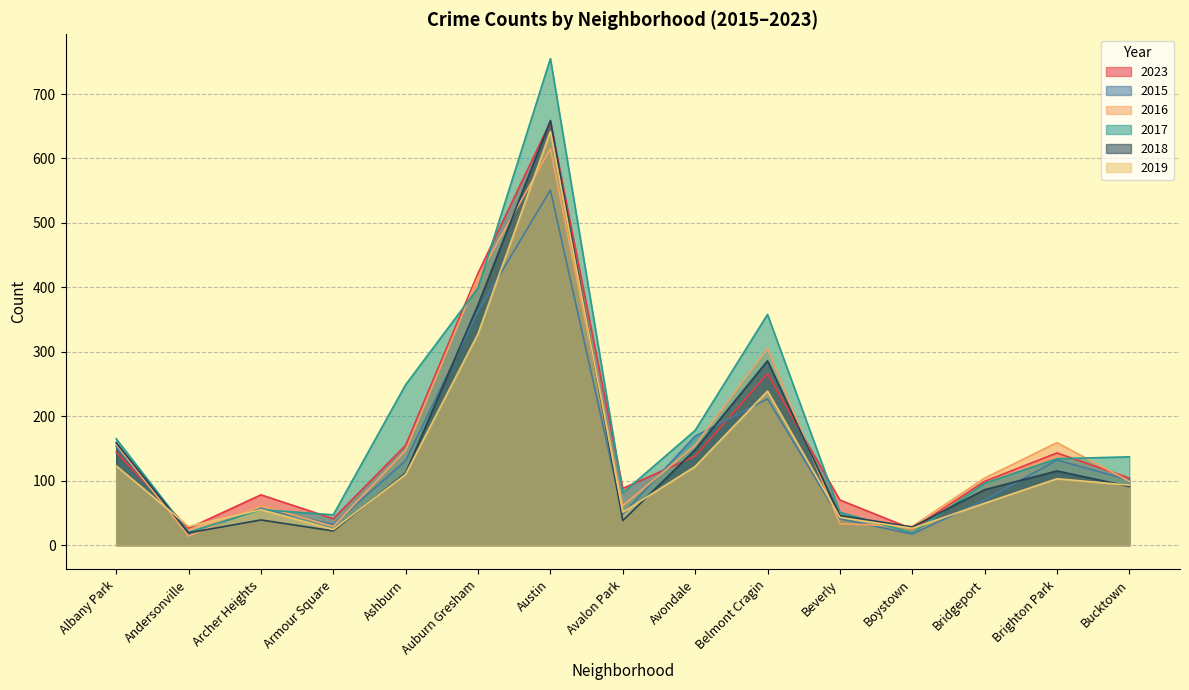

What is the highest value of the 2015 series?

551